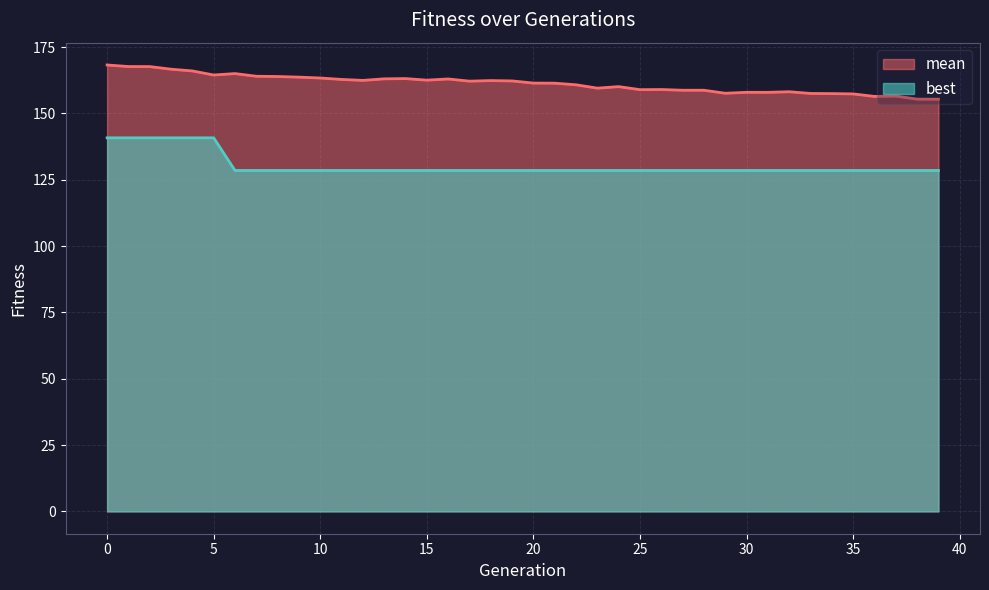

At which category does mean reach its first local valley?

5